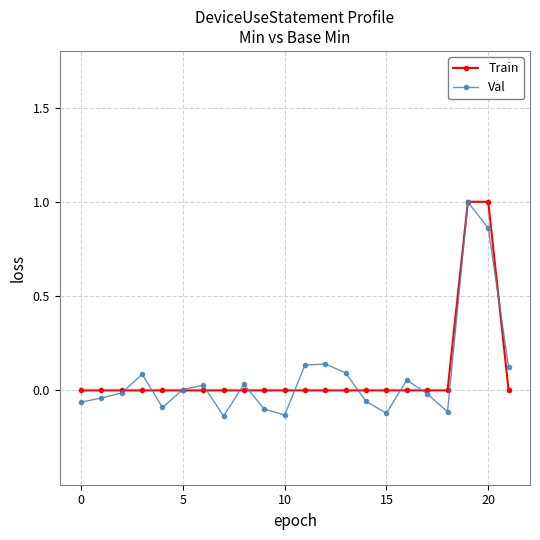

What is the difference between the second highest and minimum values in the Train series?

1.0